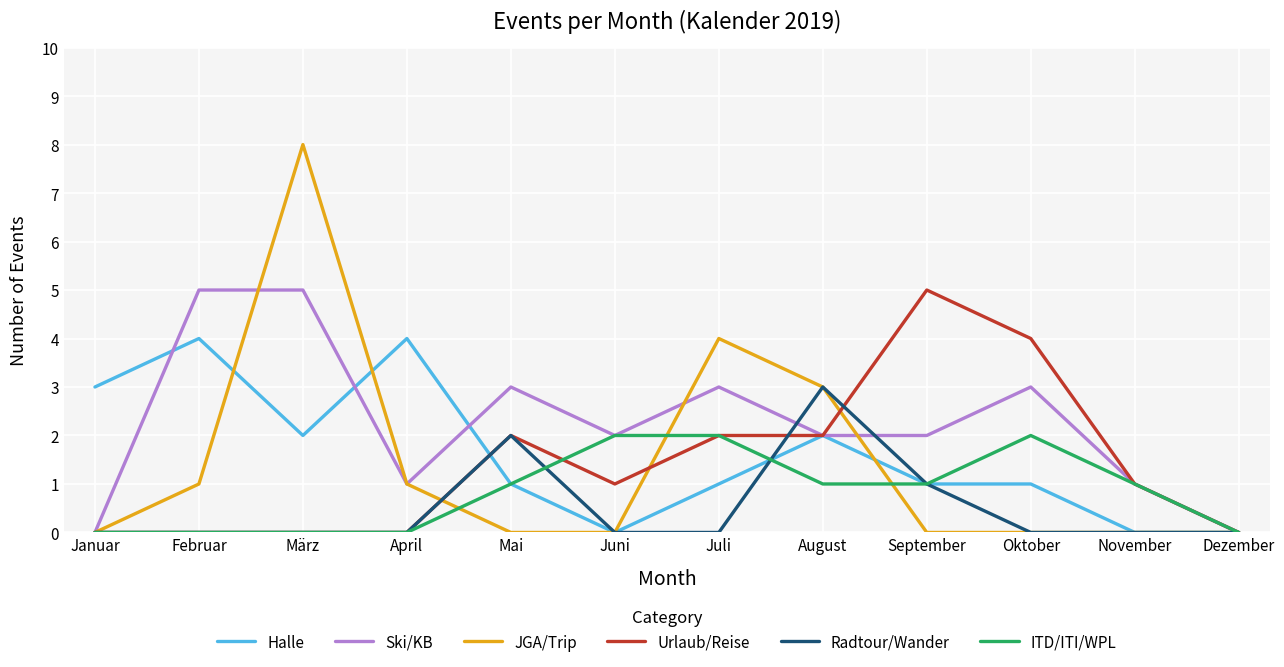

The Ski/KB series shows 3 at Oktober. True or false?

True